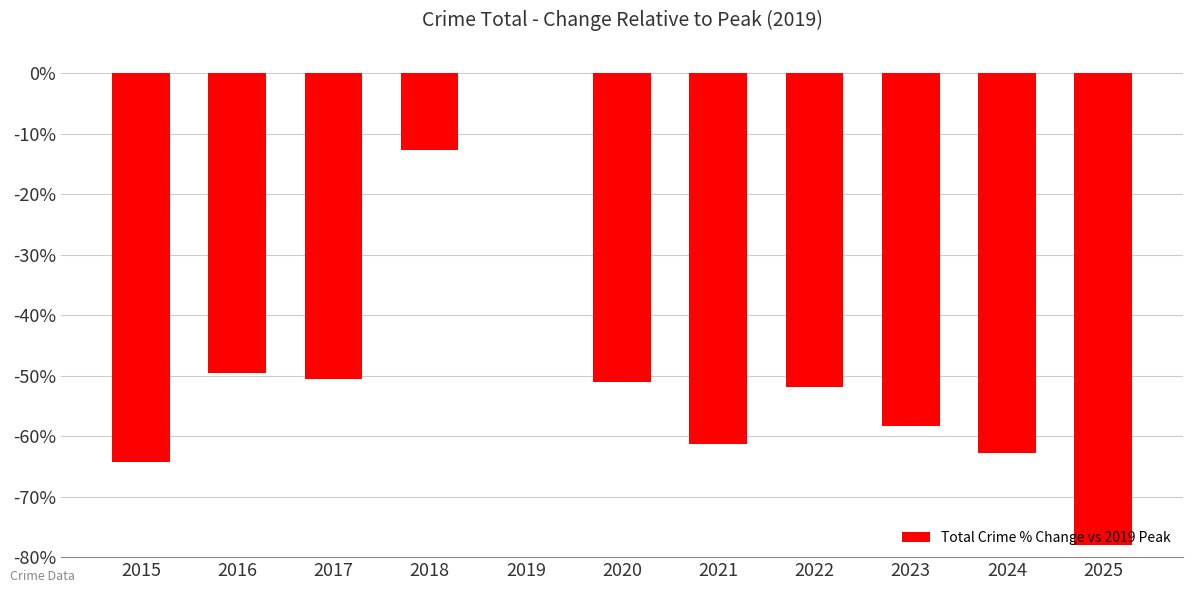

Which category has the highest value across all series?

2019